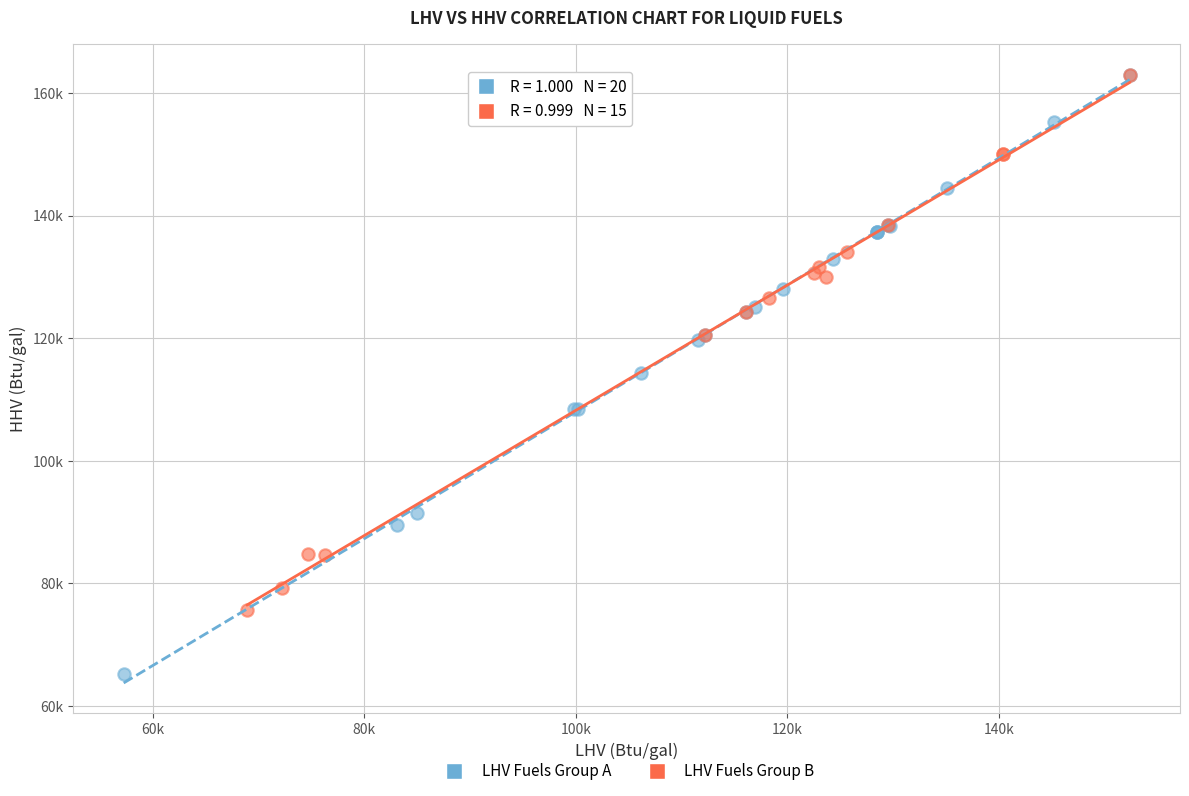

What are all the series names shown in the legend?

LHV Fuels Group A, LHV Fuels Group B